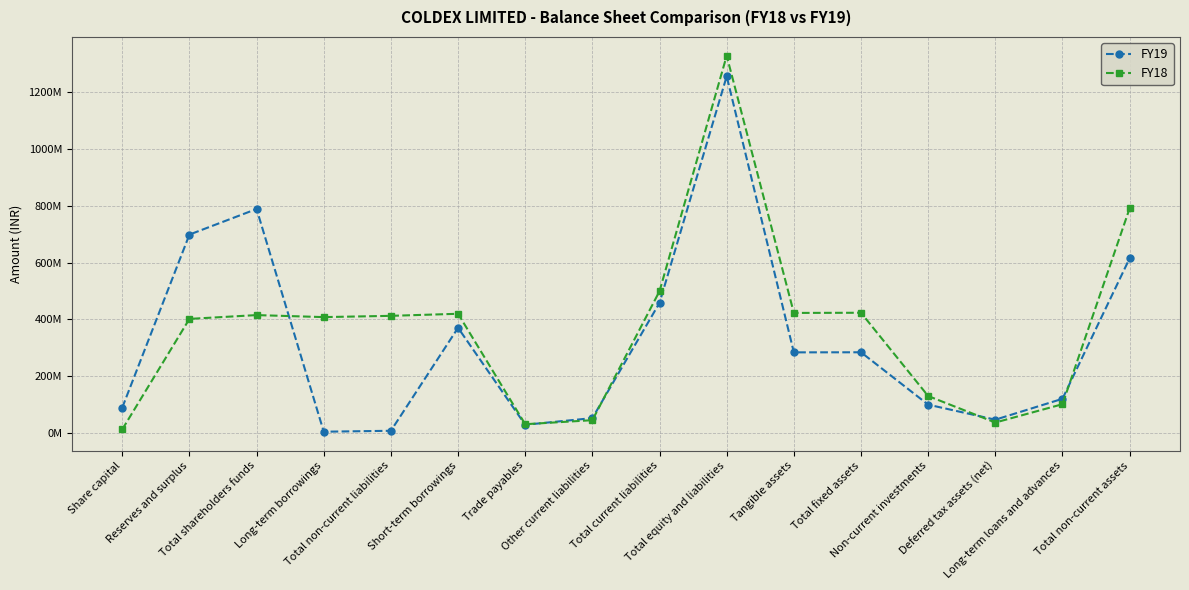

What are all the series names shown in the legend?

FY19, FY18